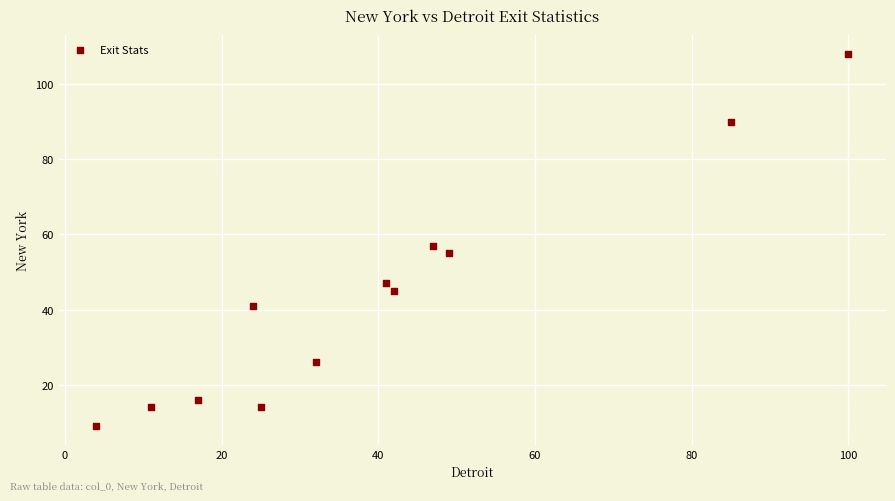

What is the average X value?

40